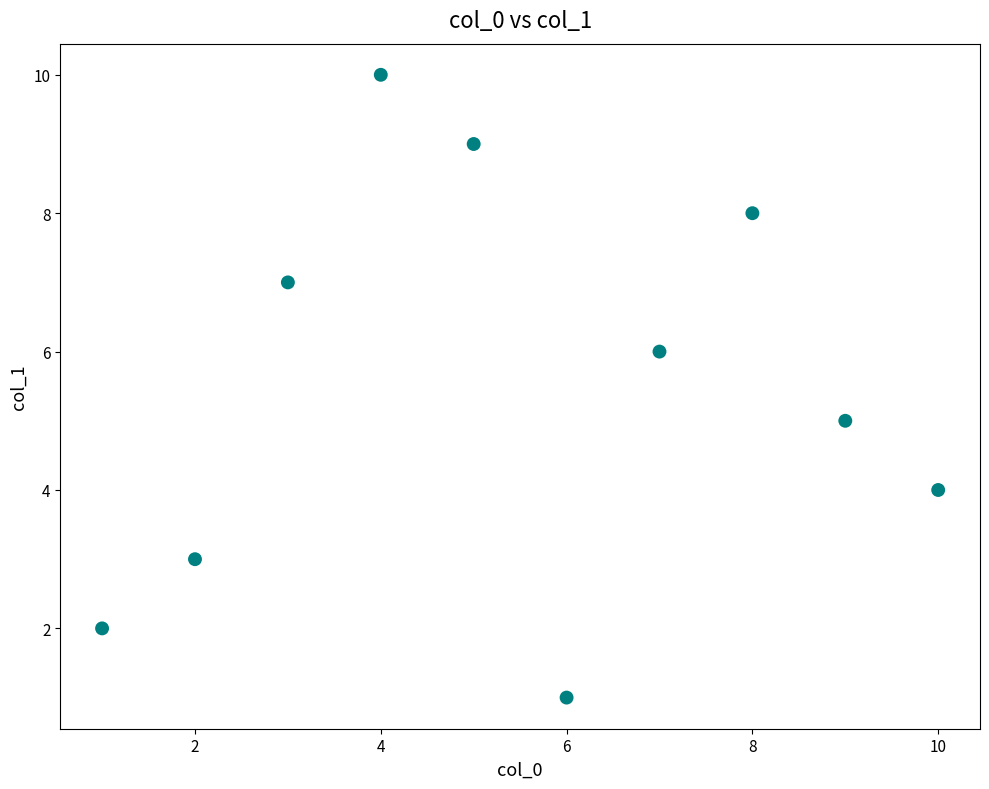

What is the average Y value?

6